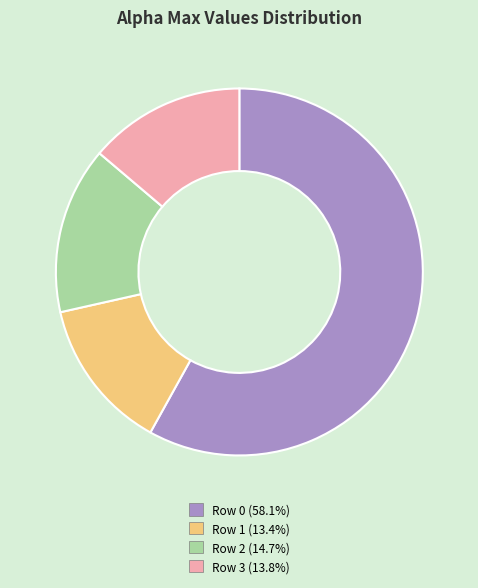

Approximately how many times larger is the value at Row 0 (58.1%) compared to Row 3 (13.8%)?

4.2